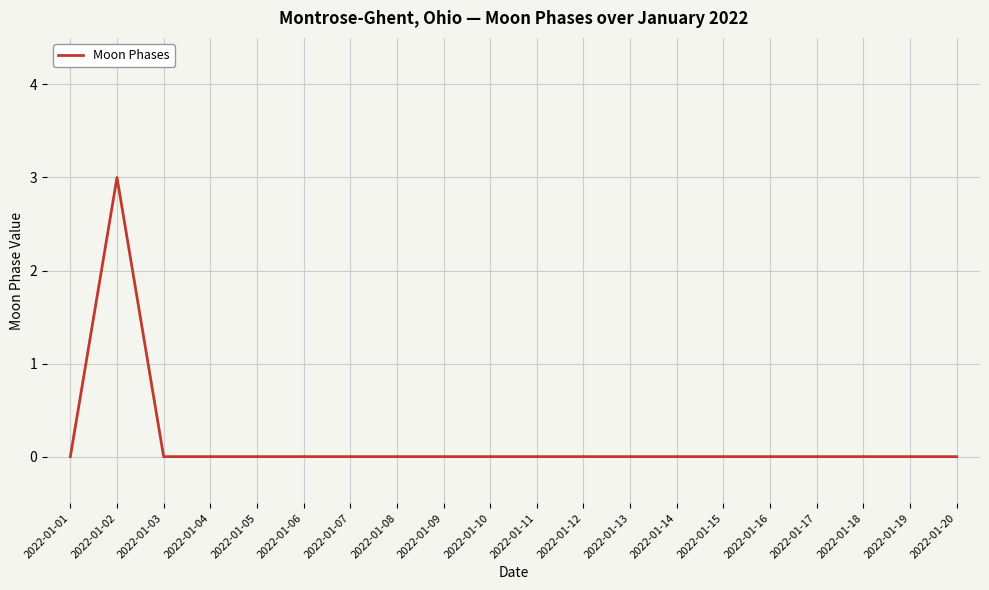

Count the values in the range 0 to 1.

19